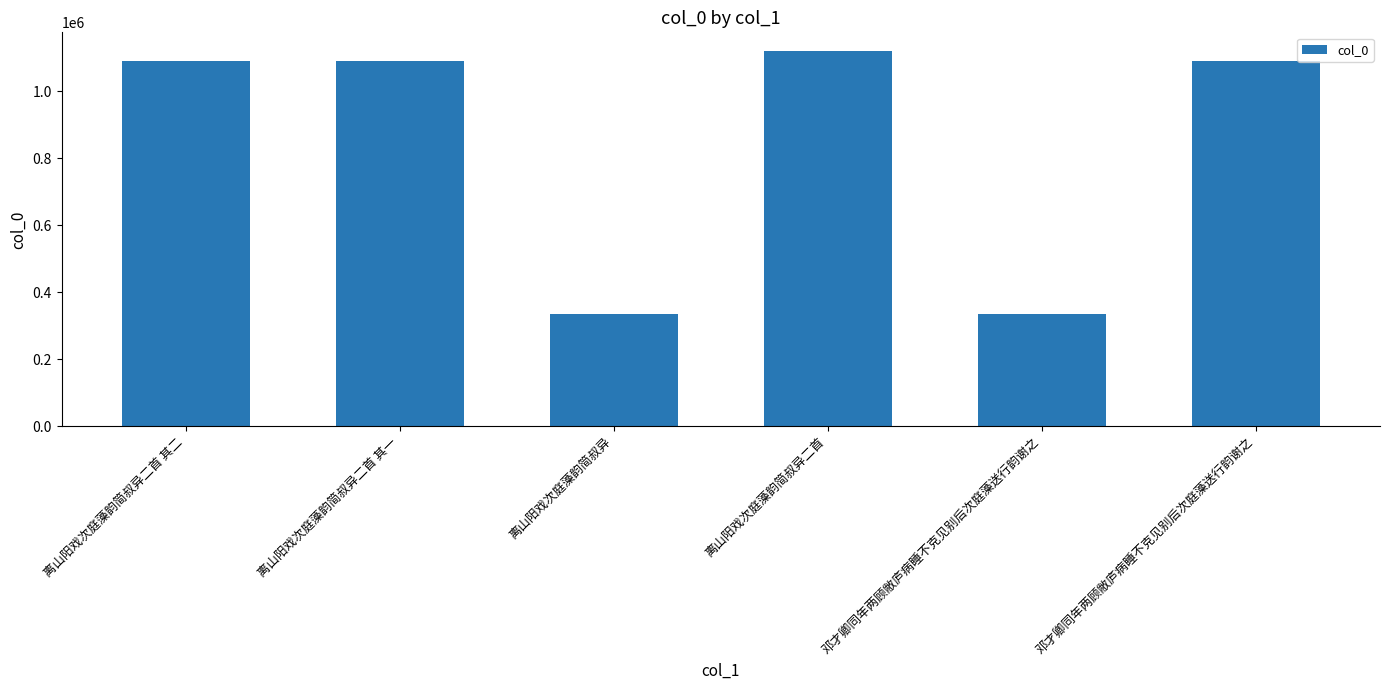

Reading left to right, transcribe all the data shown in this chart.

离山阳戏次庭藻韵简叔异二首 其二=1091541	离山阳戏次庭藻韵简叔异二首 其一=1091540	离山阳戏次庭藻韵简叔异=335861	离山阳戏次庭藻韵简叔异二首=1120499	邓才卿同年两顾敝庐病睡不克见别后次庭藻送行韵谢之=336052	邓才卿同年两顾敝庐病睡不克见别后次庭藻送行韵谢之=1091527